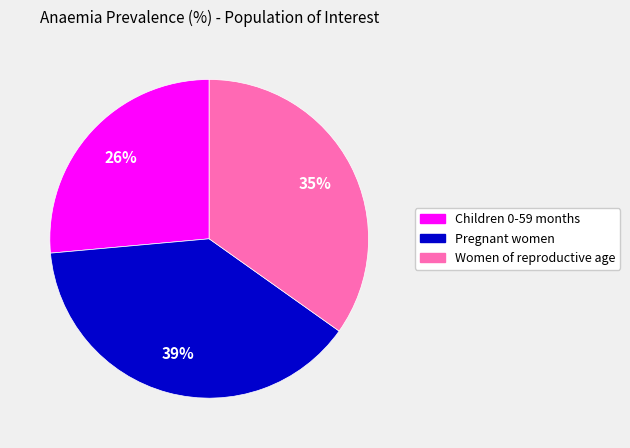

Does Children 0-59 months account for over 50% of the chart?

No